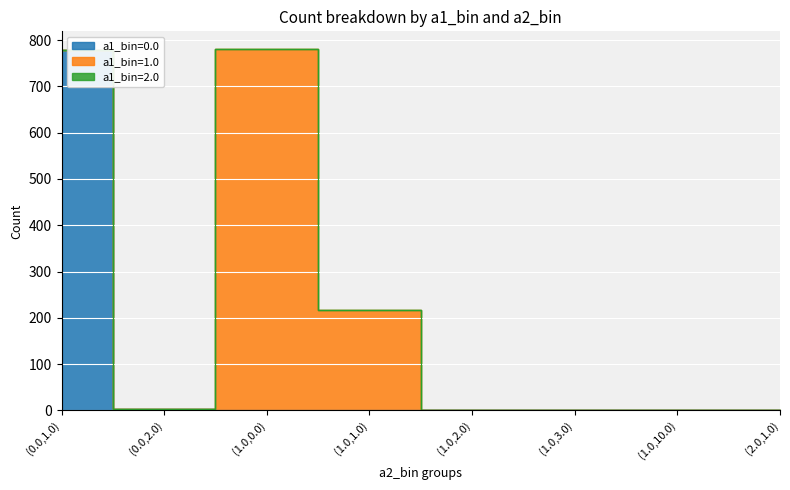

What is the maximum value shown in the chart?

780